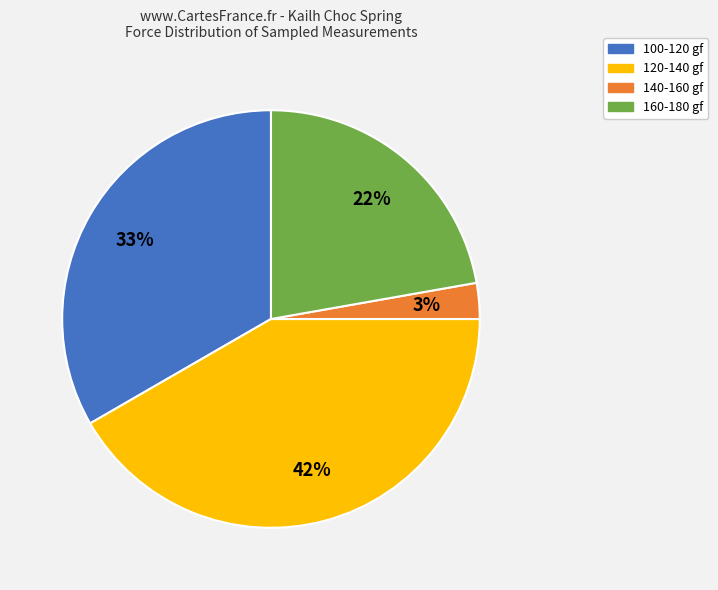

Rank the categories by value from highest to lowest.

120-140 gf, 100-120 gf, 160-180 gf, 140-160 gf